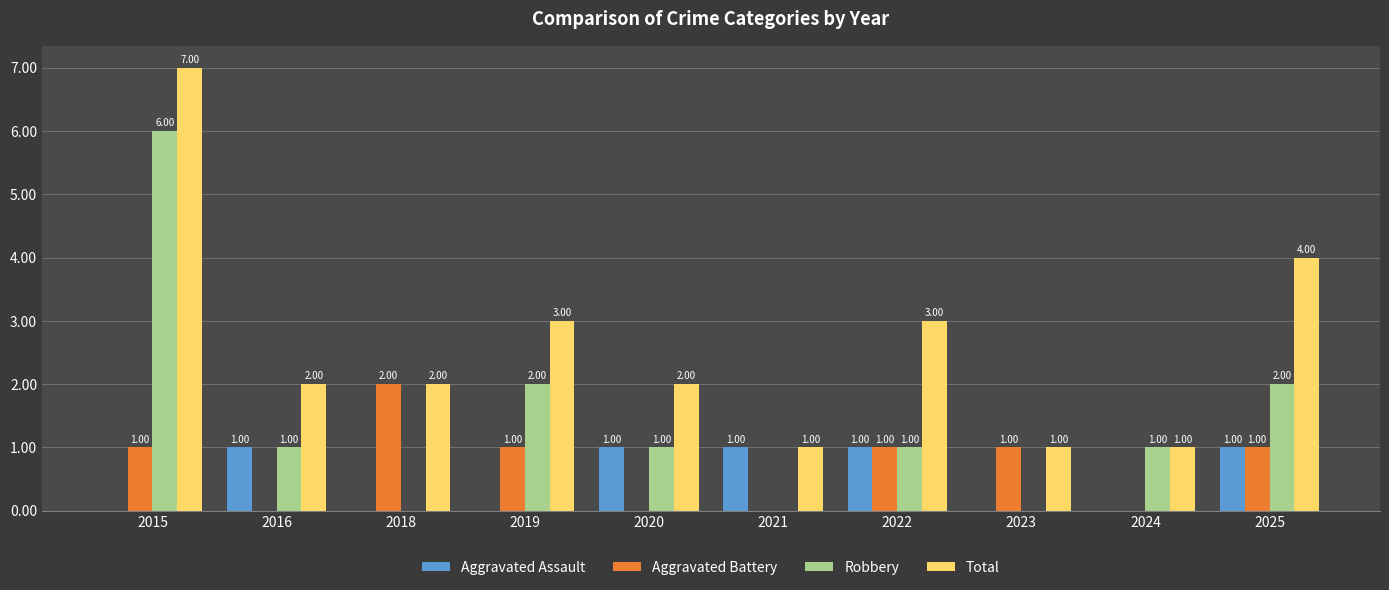

How many groups of bars are there?

10